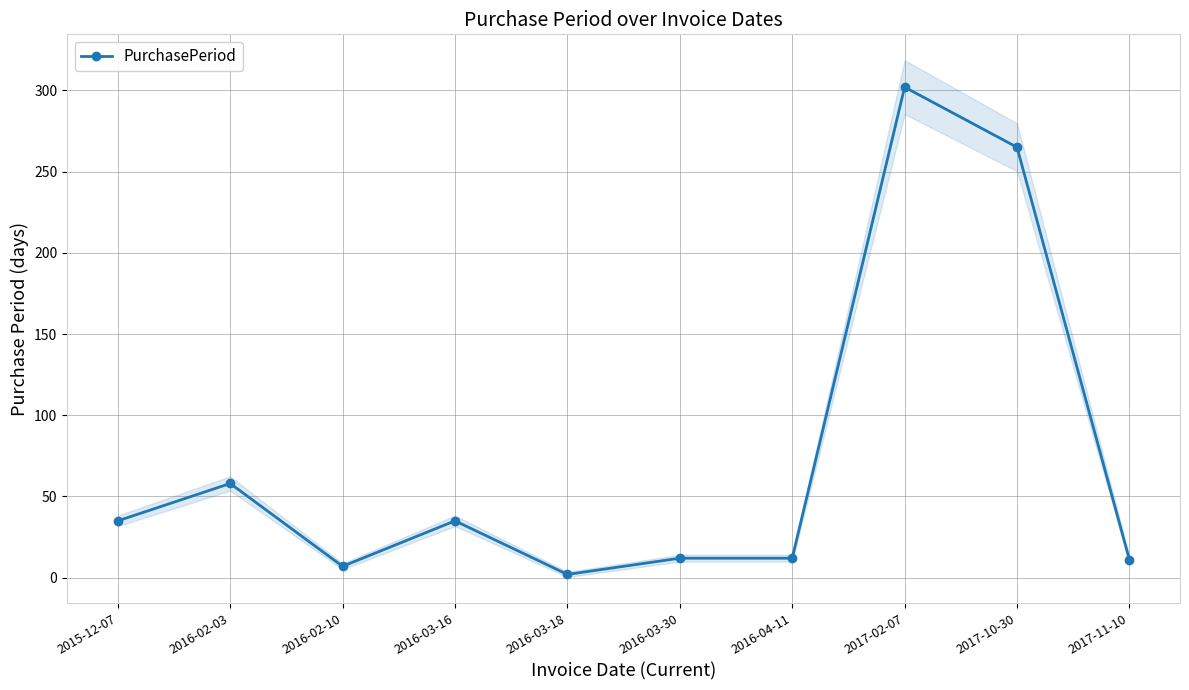

What is the minimum value shown in the chart?

2